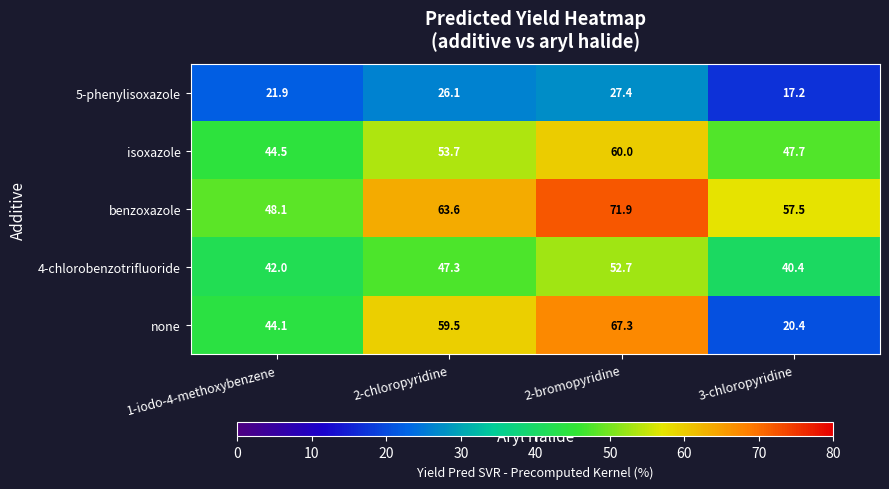

What is the difference between the second highest and minimum values in the none series?

39.1